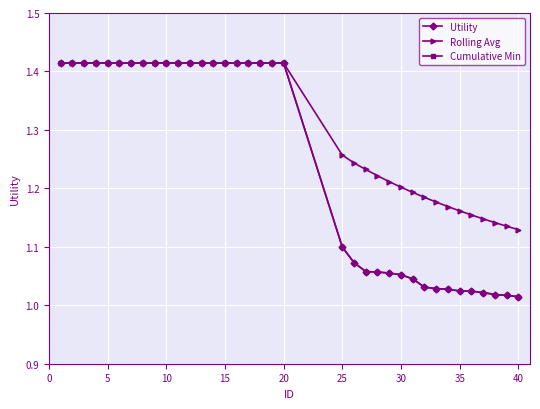

Does the chart have visible grid lines?

Yes